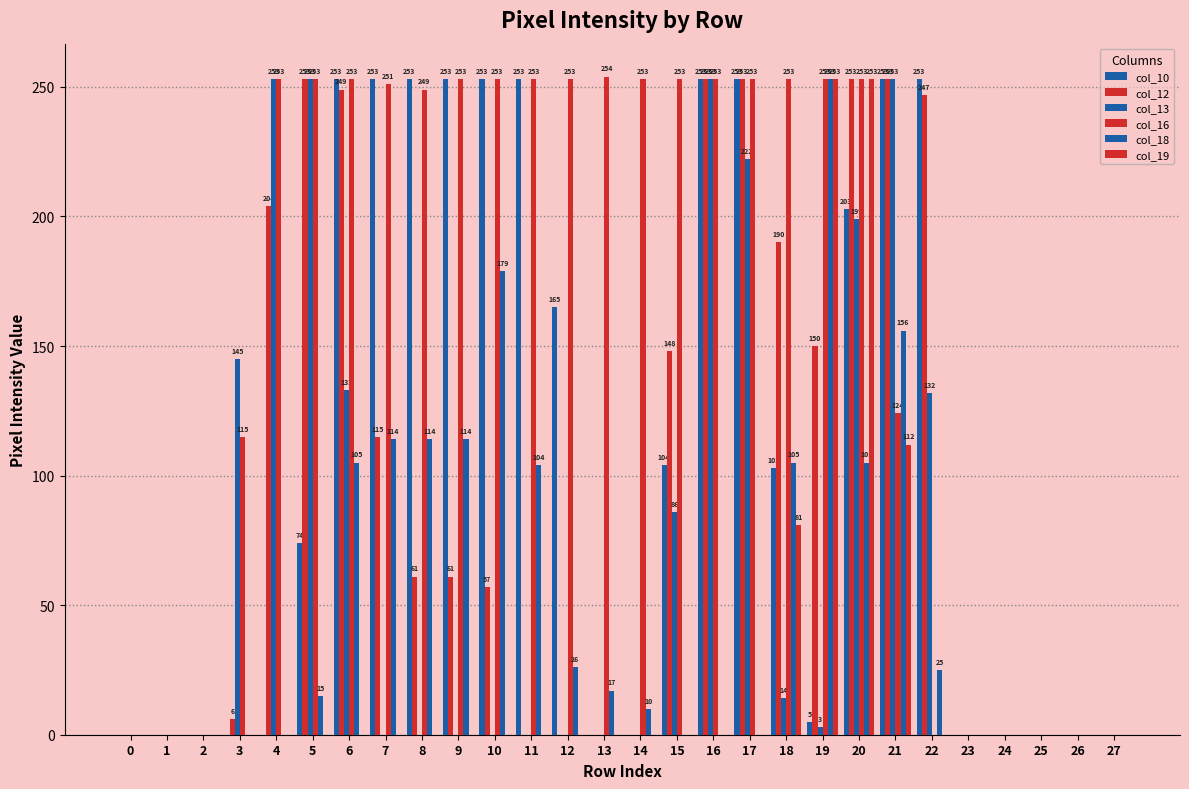

Which series has the largest total across all categories?

col_16